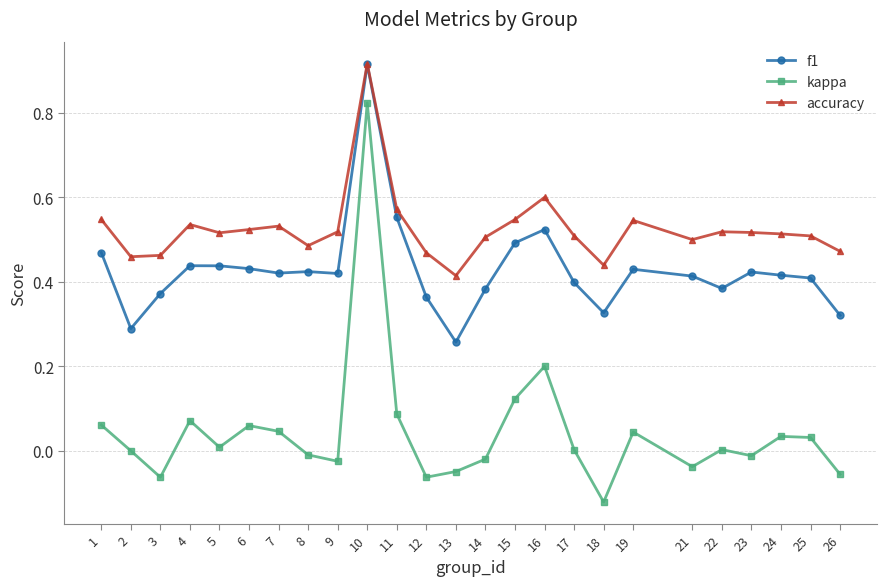

Where does the kappa series first go above 0?

1